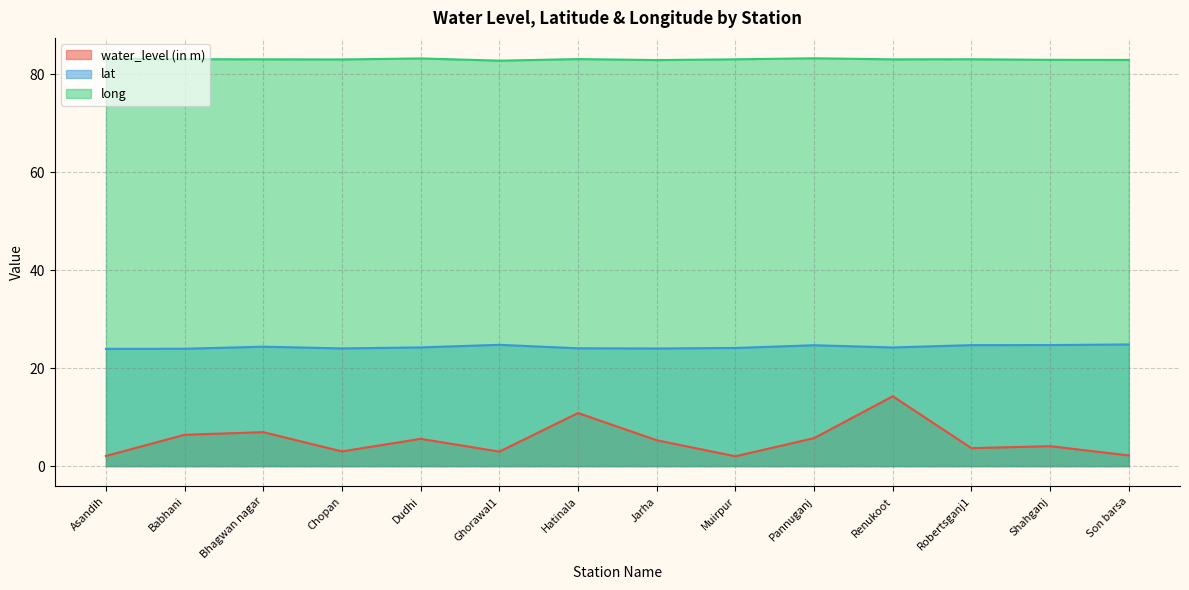

Reading right to left, transcribe all the data shown in this chart.

water_level (in m): 2.2	4.1	3.7	14.2	5.7	2.0	5.3	10.8	3.0	5.6	3.0	6.9	6.4	2.1
lat: 24.8	24.7	24.7	24.2	24.7	24.1	24.0	24.1	24.8	24.2	24.0	24.4	24.0	23.9
long: 82.9	83.0	83.1	83.0	83.3	83.1	82.9	83.1	82.8	83.2	83.0	83.1	83.1	83.2